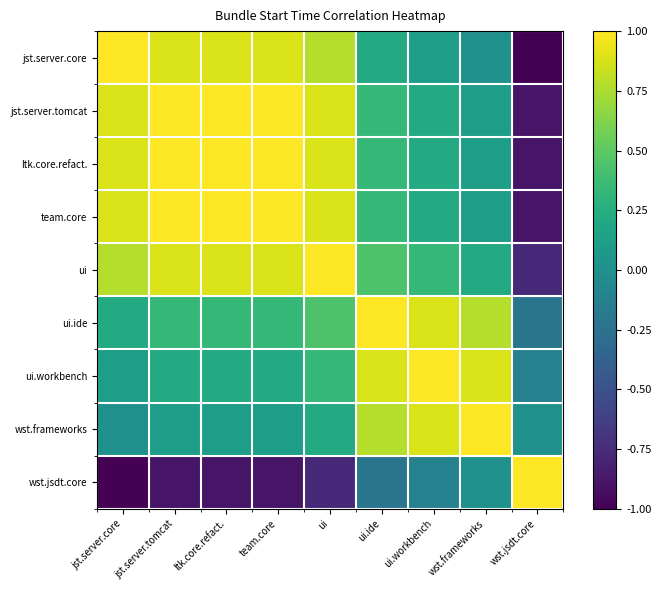

How many categories are shown in the chart?

9